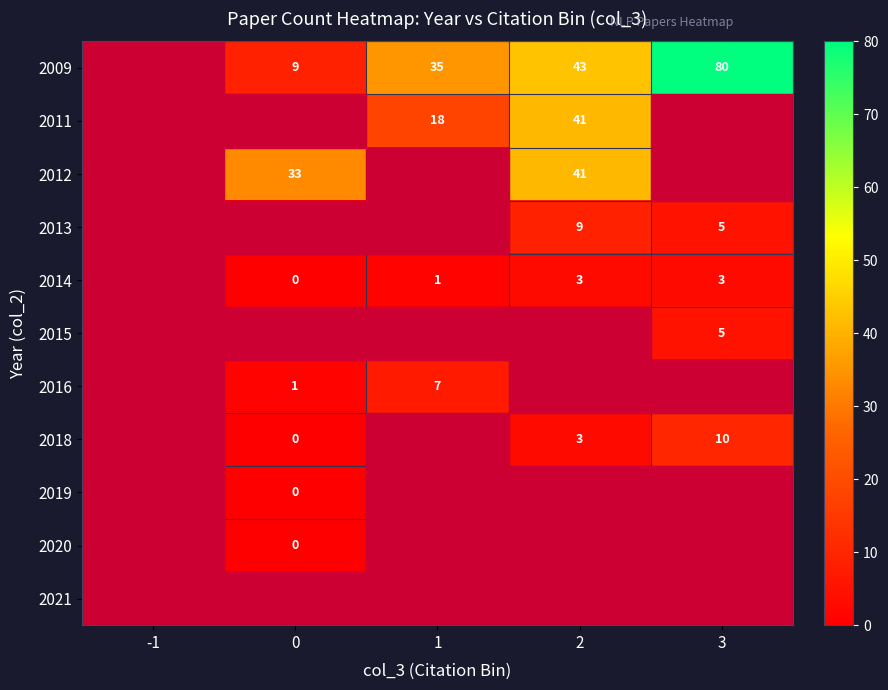

True or false: 2014 has a value of 4 at 2.

False